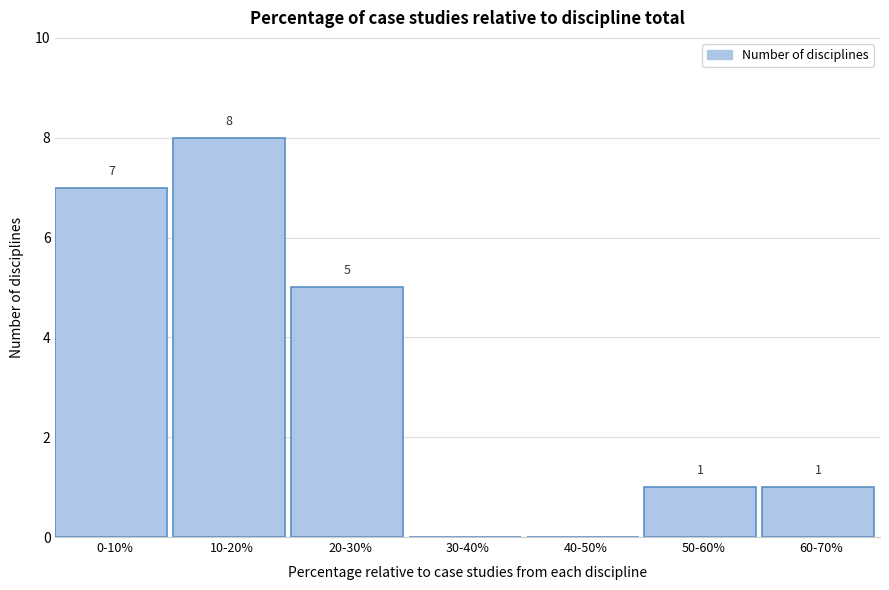

Reading left to right, extract all data points from this chart.

0-10%=7	10-20%=8	20-30%=5	30-40%=0	40-50%=0	50-60%=1	60-70%=1